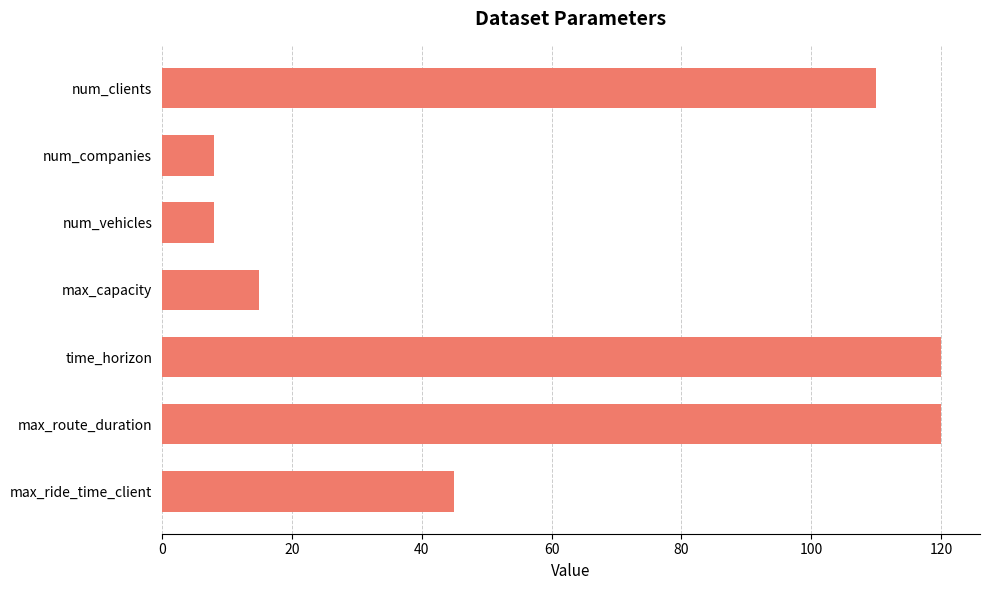

What is the greatest value displayed?

120